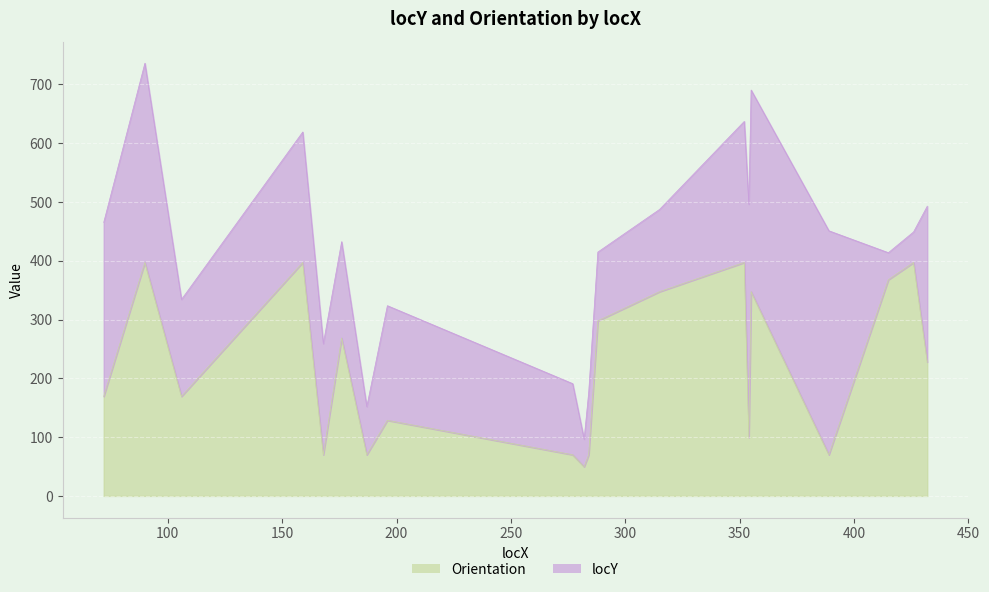

What is the sum of the values at 176 and 72?

437.6